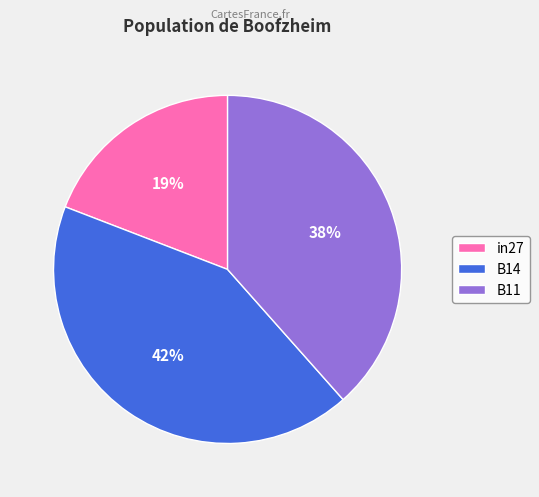

Between B14 and in27, which is larger?

B14